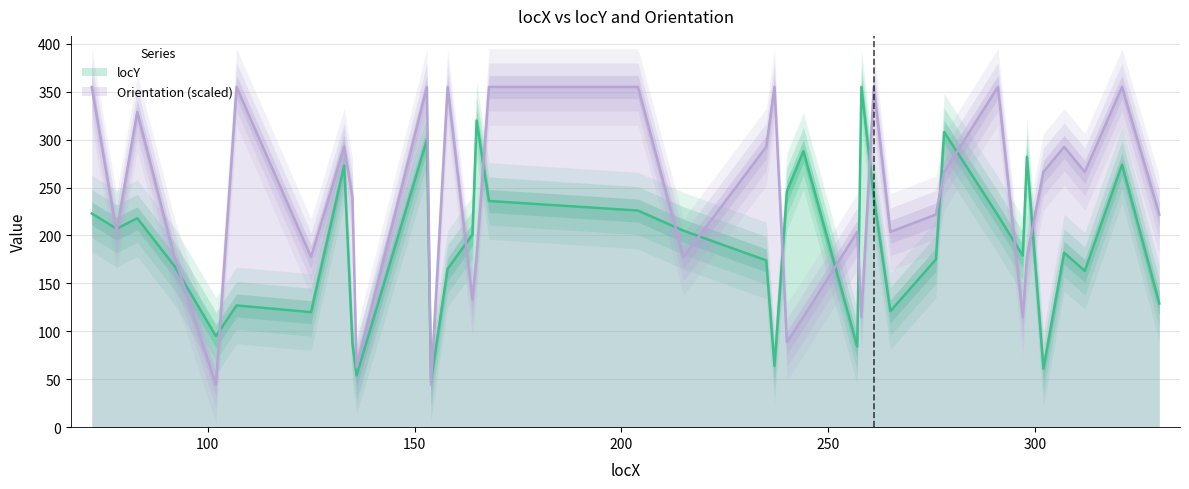

How many data points in Orientation are less than 240?

18